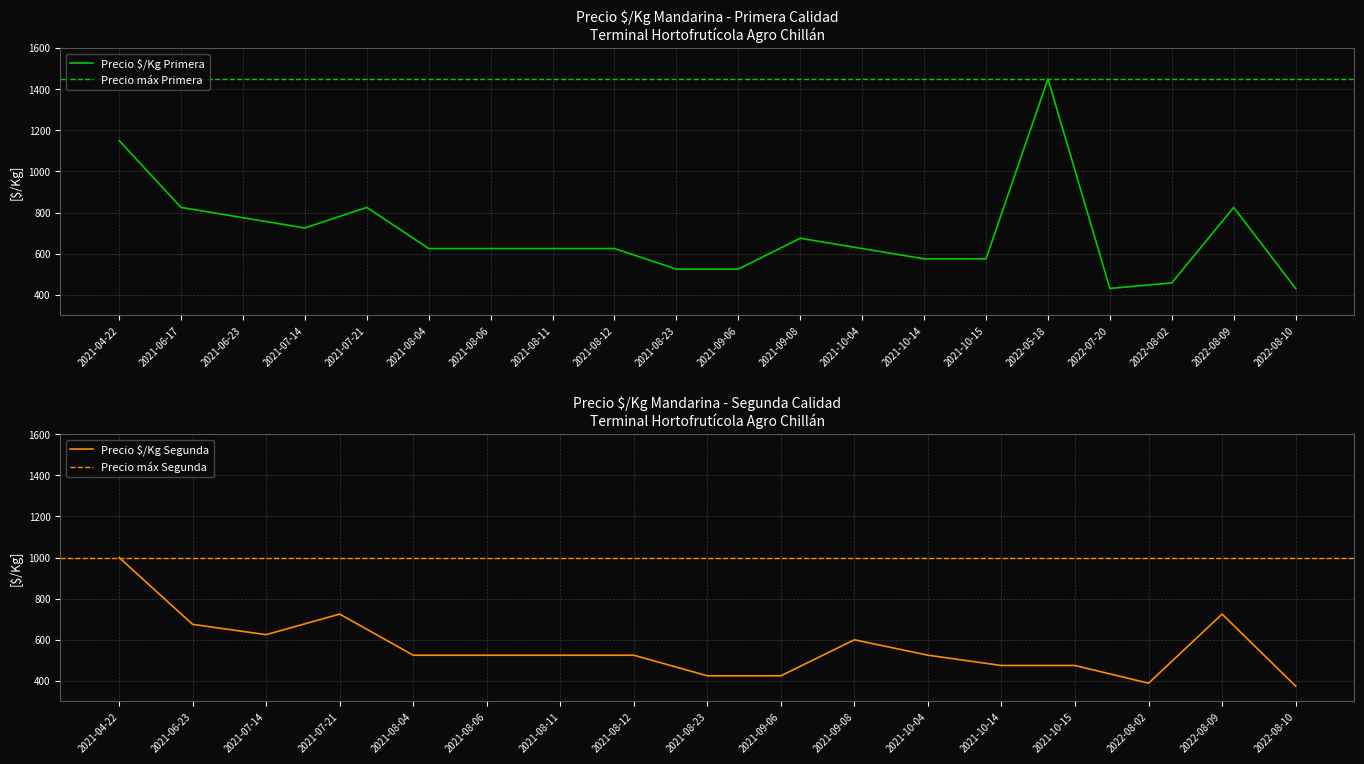

What is the label of the 21st point from the right?

2021-09-06